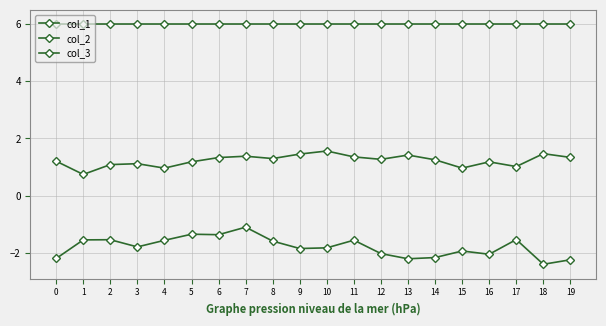

How many interior local peaks does the col_2 series have?

6